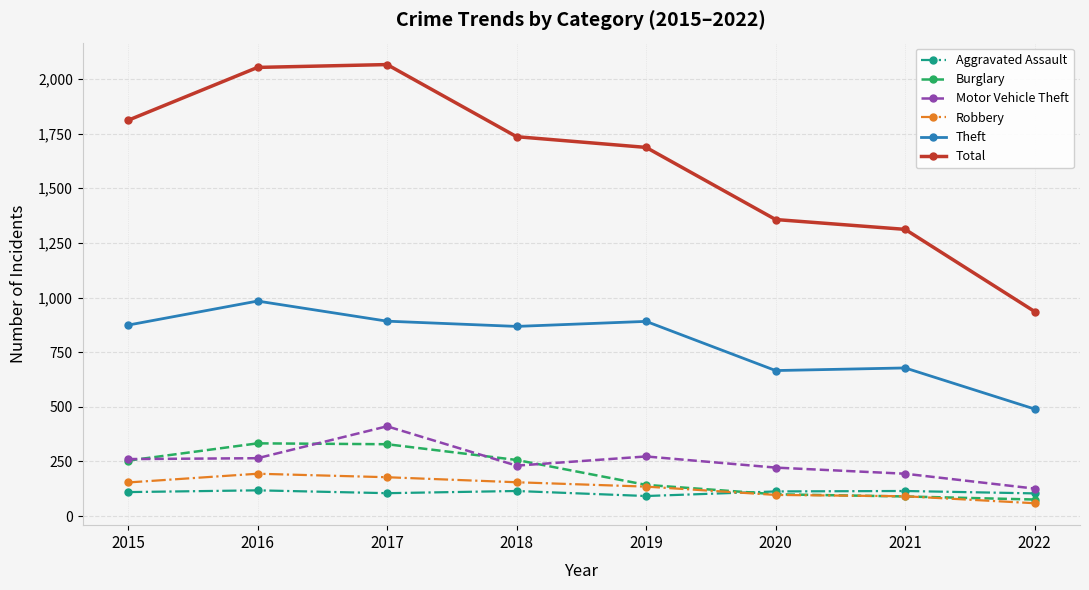

What is the sum of the Motor Vehicle Theft values at 2018 and 2020?

453